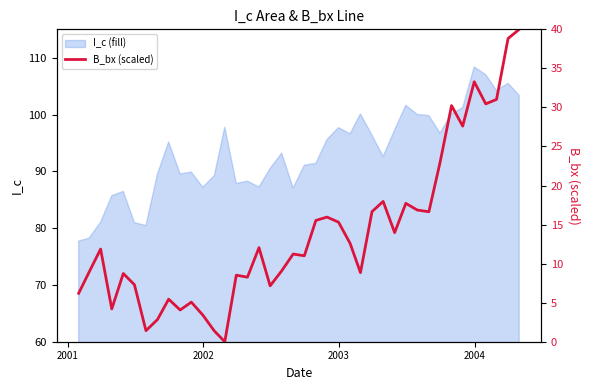

What is the average value?

14.0